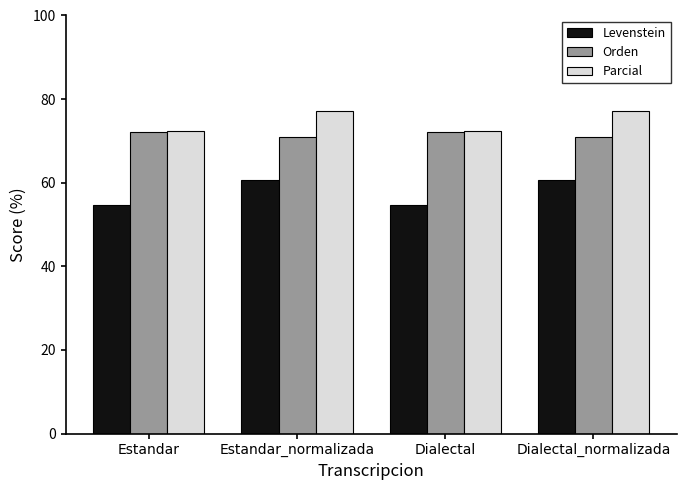

What is the highest value of the Levenstein series?

60.7